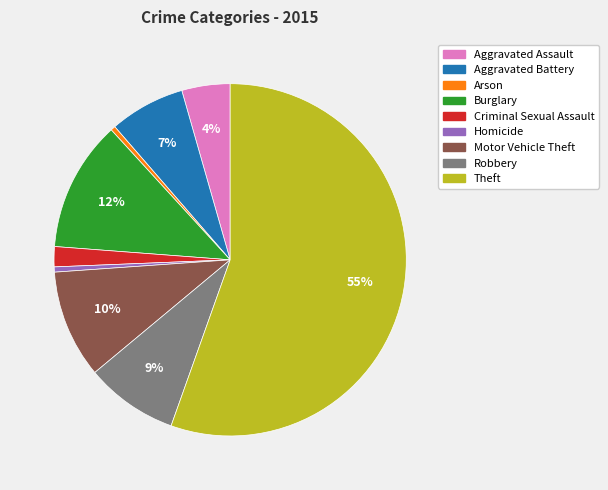

Combined, do Robbery and Burglary account for over 50%?

No